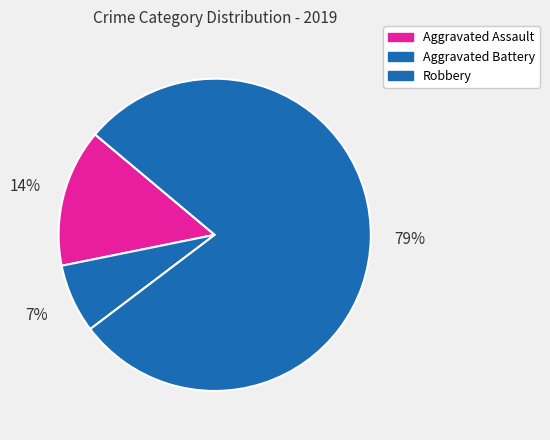

How many segments does this pie chart have?

3